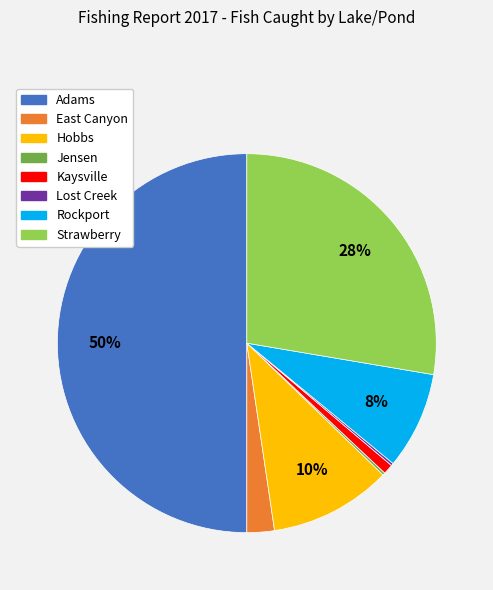

Between Strawberry and Hobbs, which is larger?

Strawberry